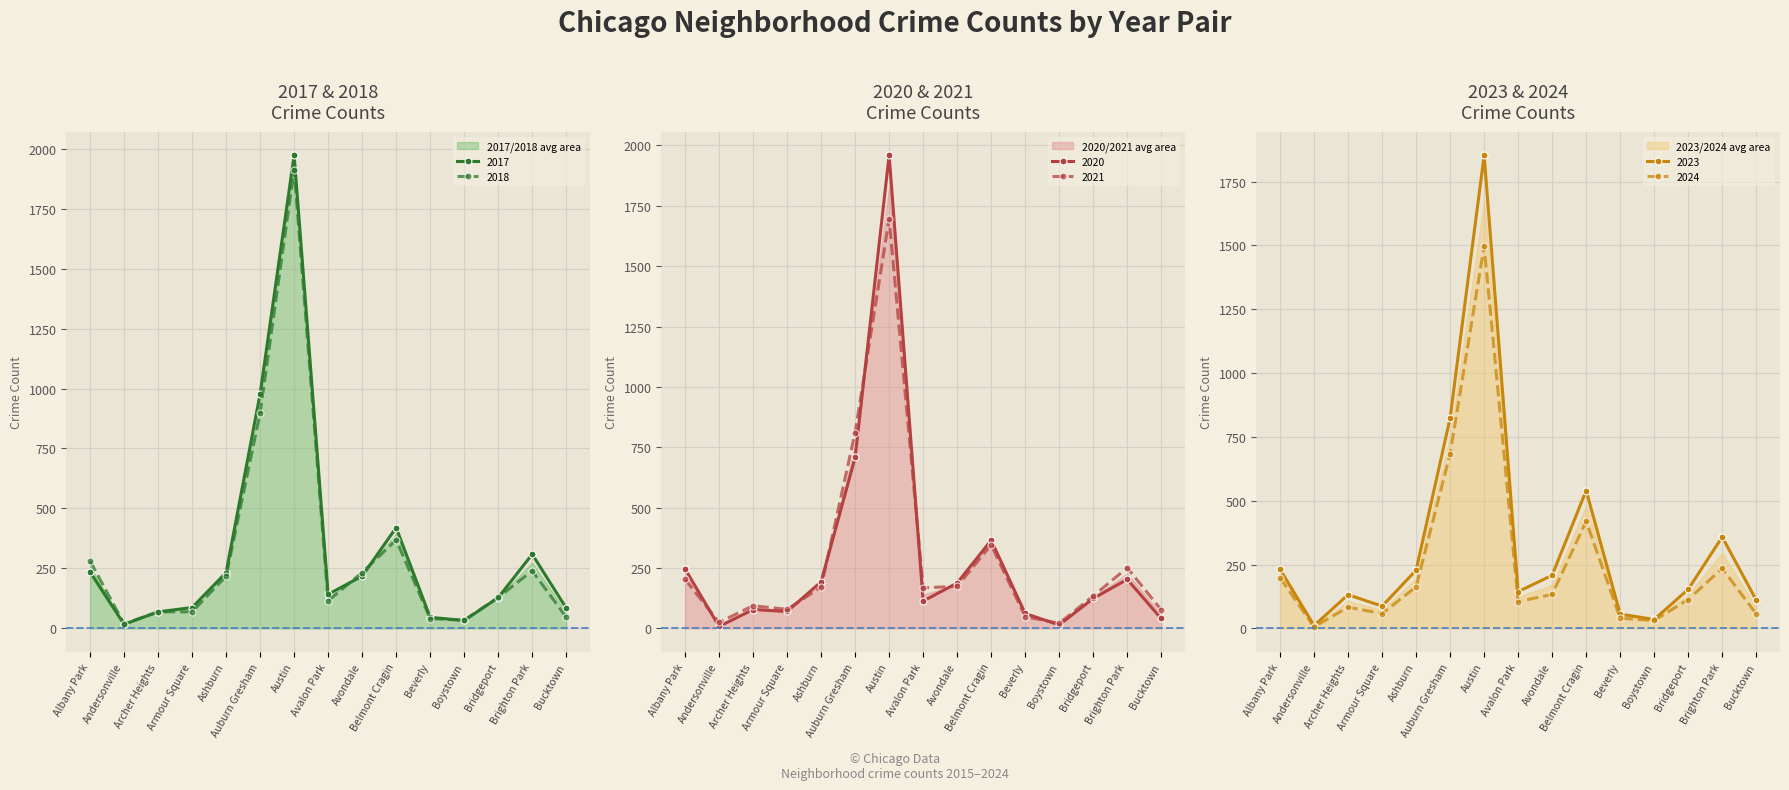

What are all the series names shown in the legend?

2023, 2024, 2017, 2018, 2020, 2021